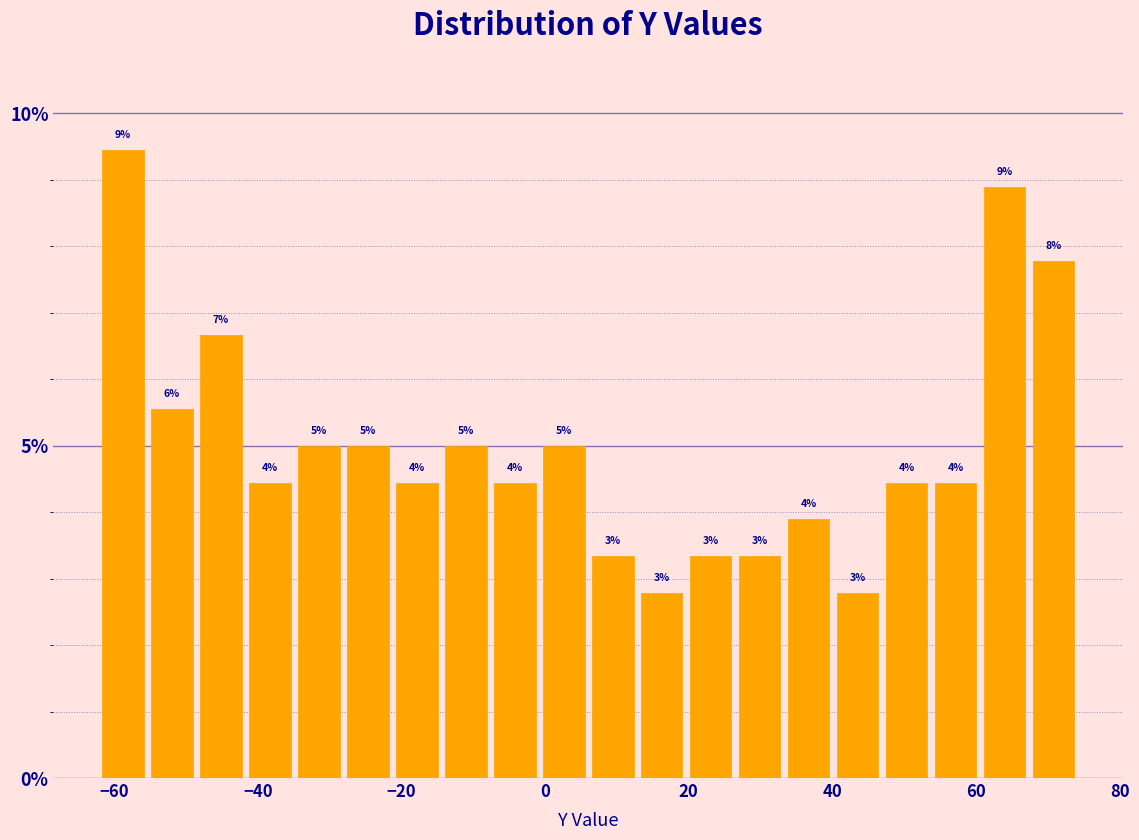

Around what value on the x-axis is the tallest bar? Give the approximate position of its centre, as read against the axis.

-58